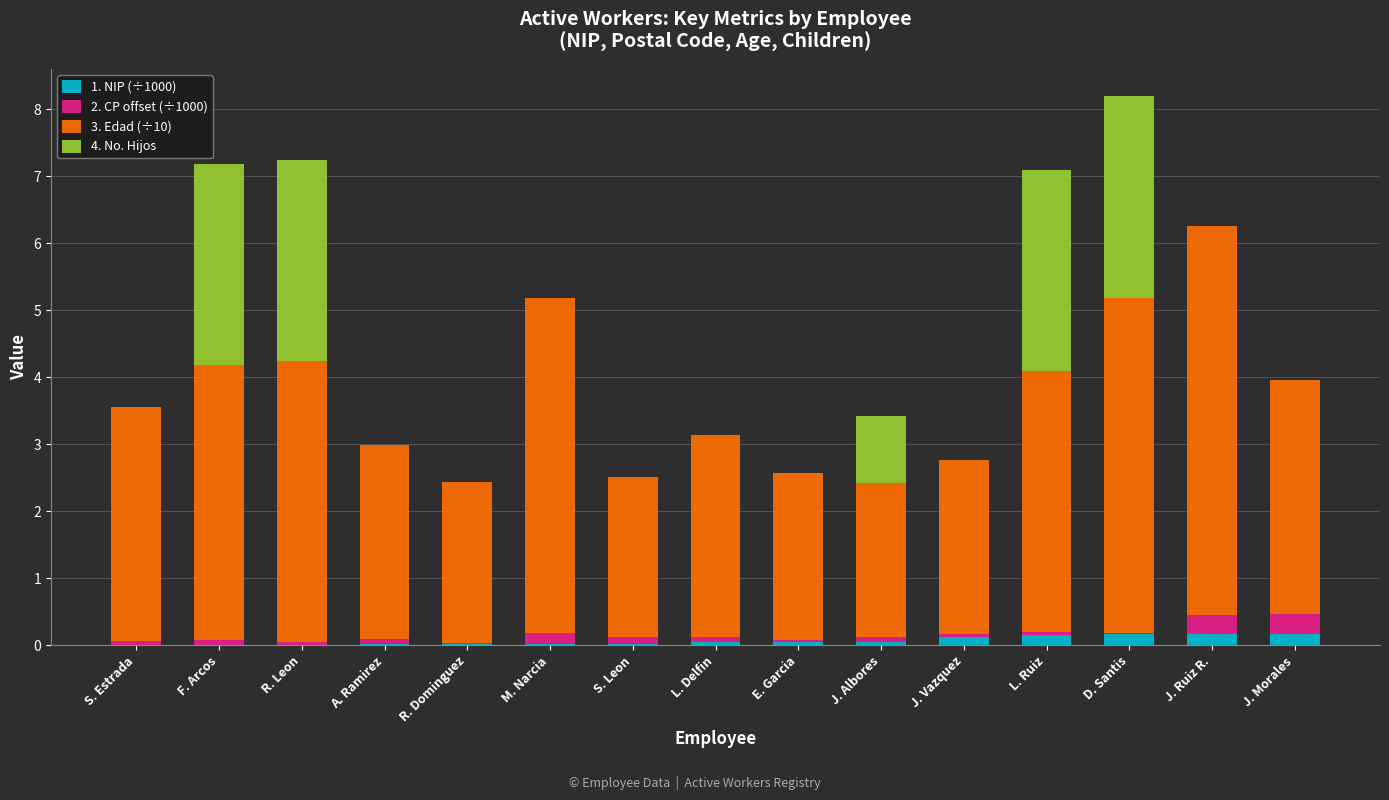

At which category is the sum across all series the highest?

D. Santis